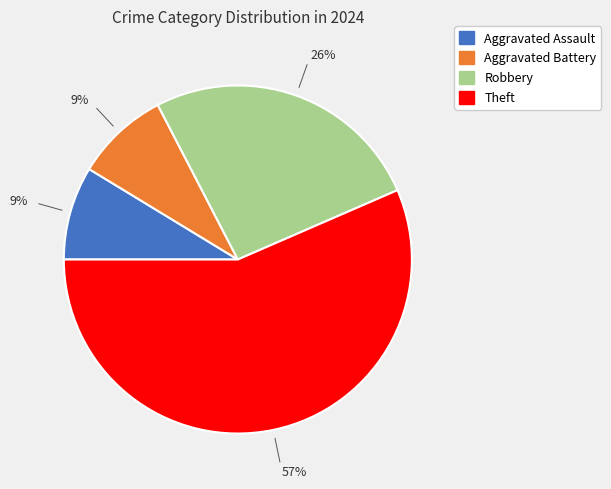

Which category has the biggest portion of the pie?

Theft